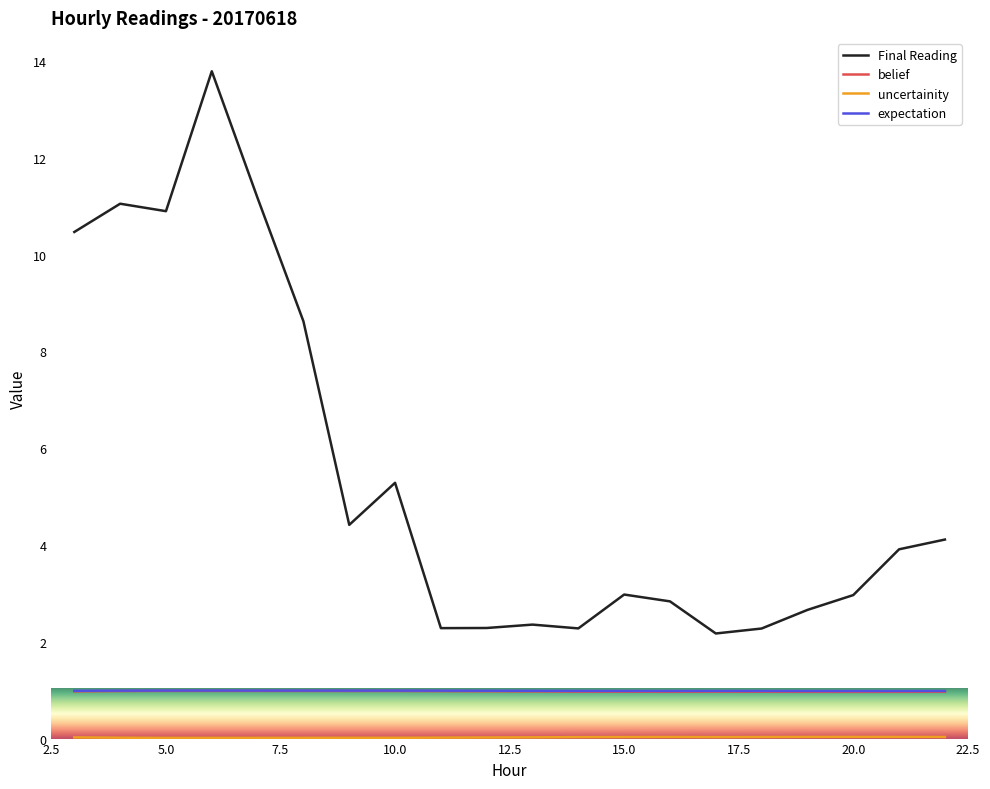

Which series has the widest spread of values?

Final Reading